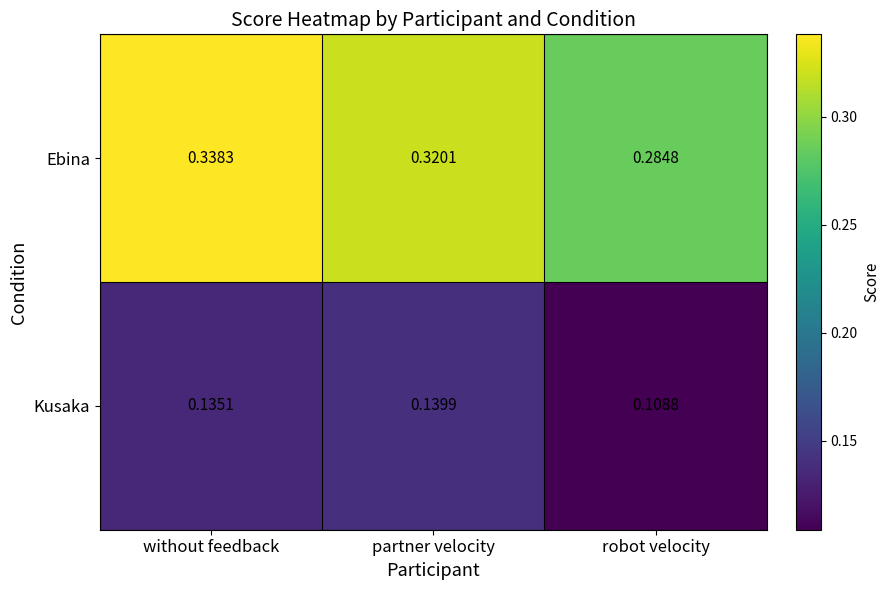

Where is Kusaka nearest to the value 0?

robot velocity